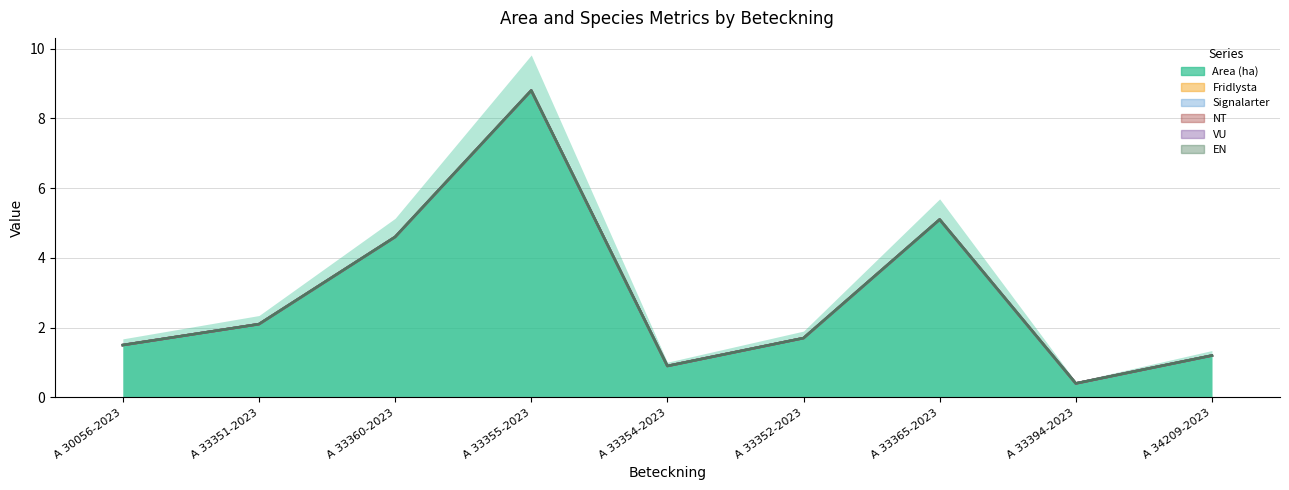

Which has a higher value, A 33365-2023 or A 33351-2023?

A 33365-2023